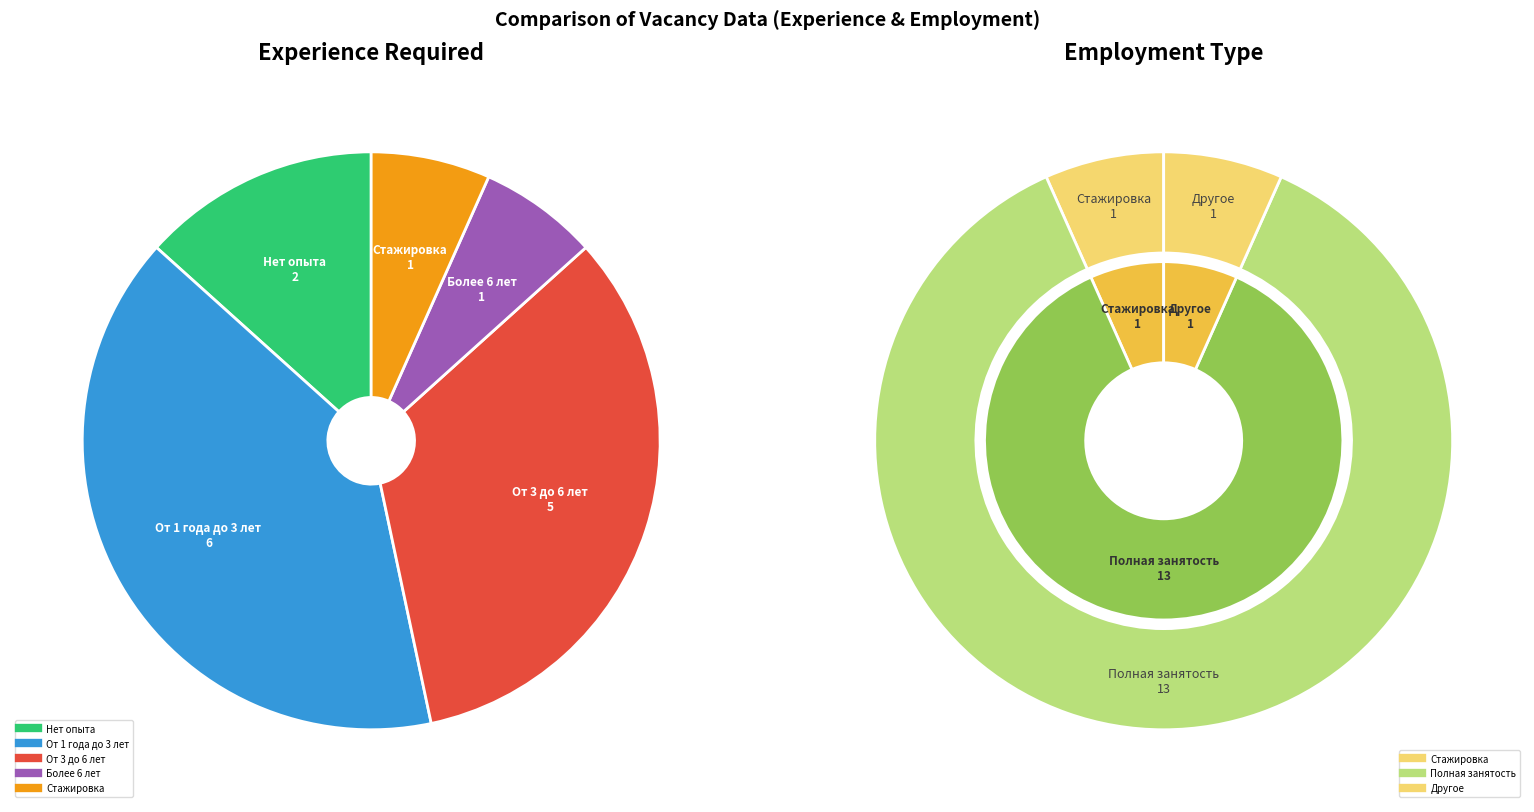

Does От 1 года до 3 лет represent more than half of the total?

No